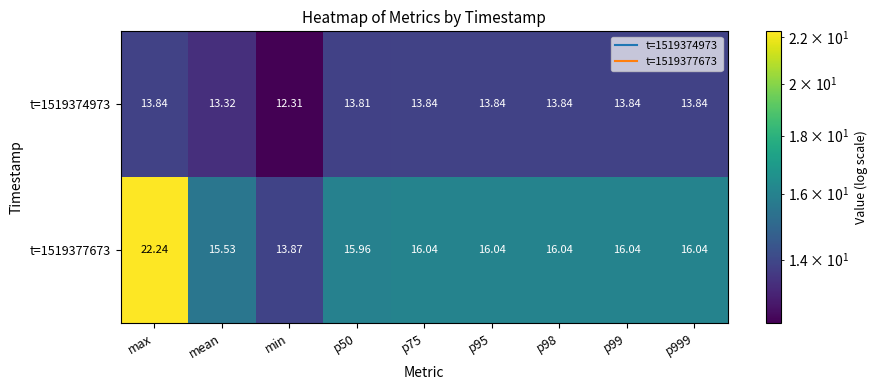

What is the difference between the highest and lowest values at min?

1.6